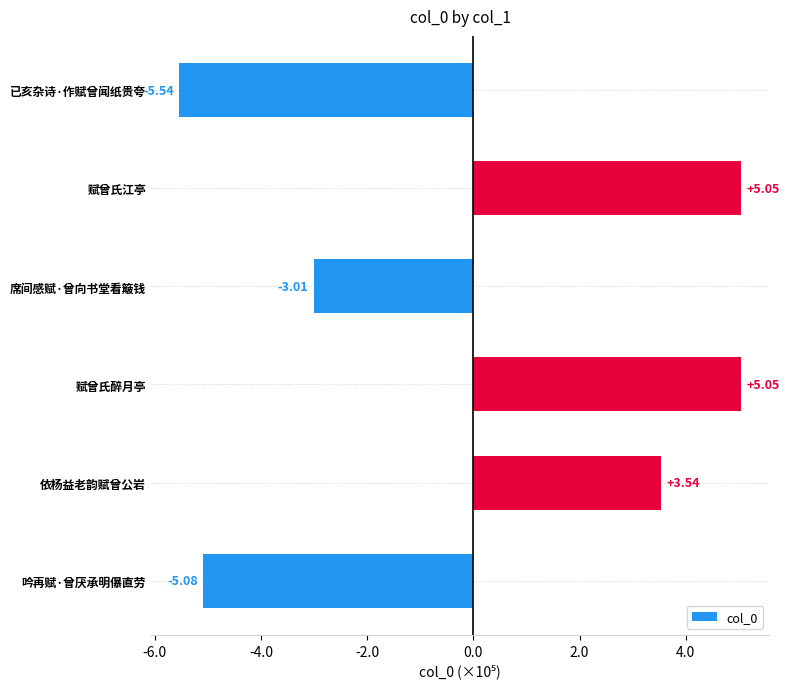

How many series are shown in this chart?

1